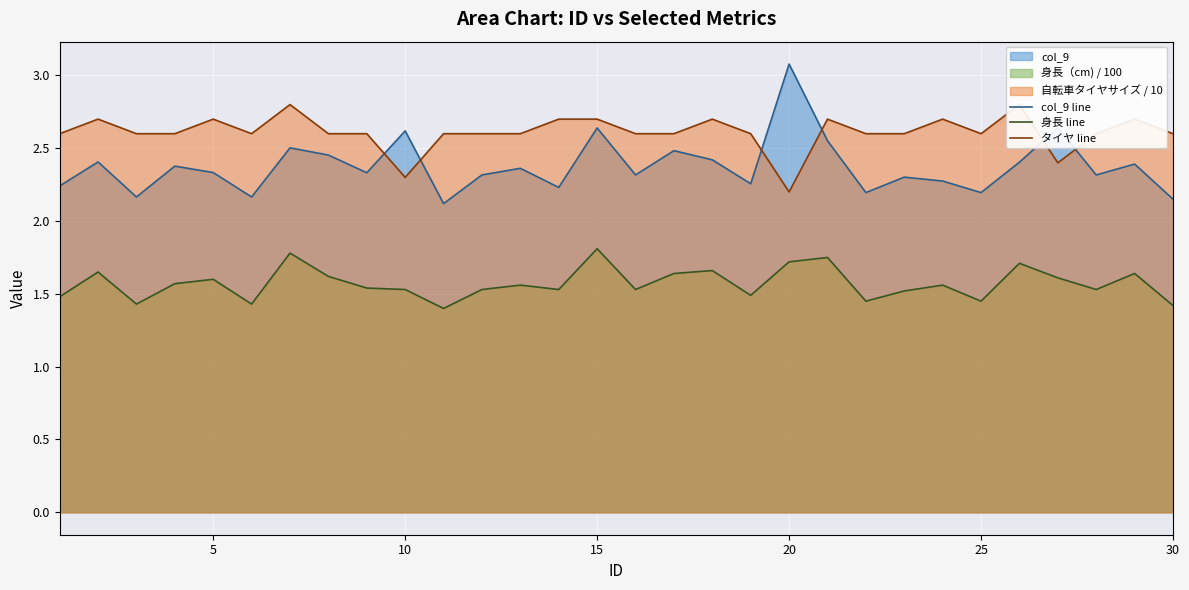

What is the maximum value for col_9 line?

3.1